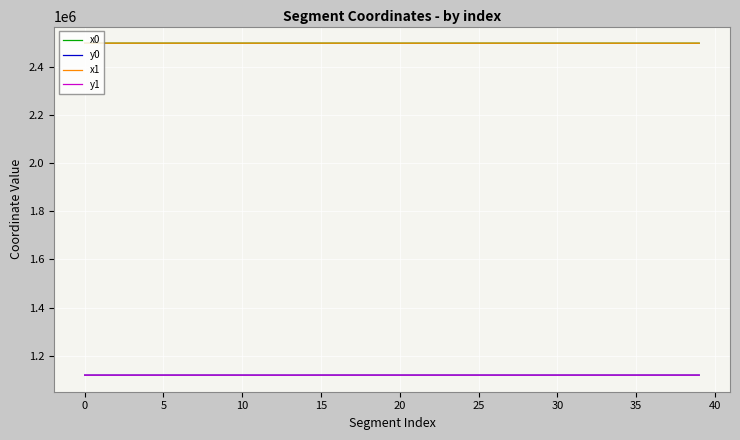

What is the smallest value displayed?

1118519.6